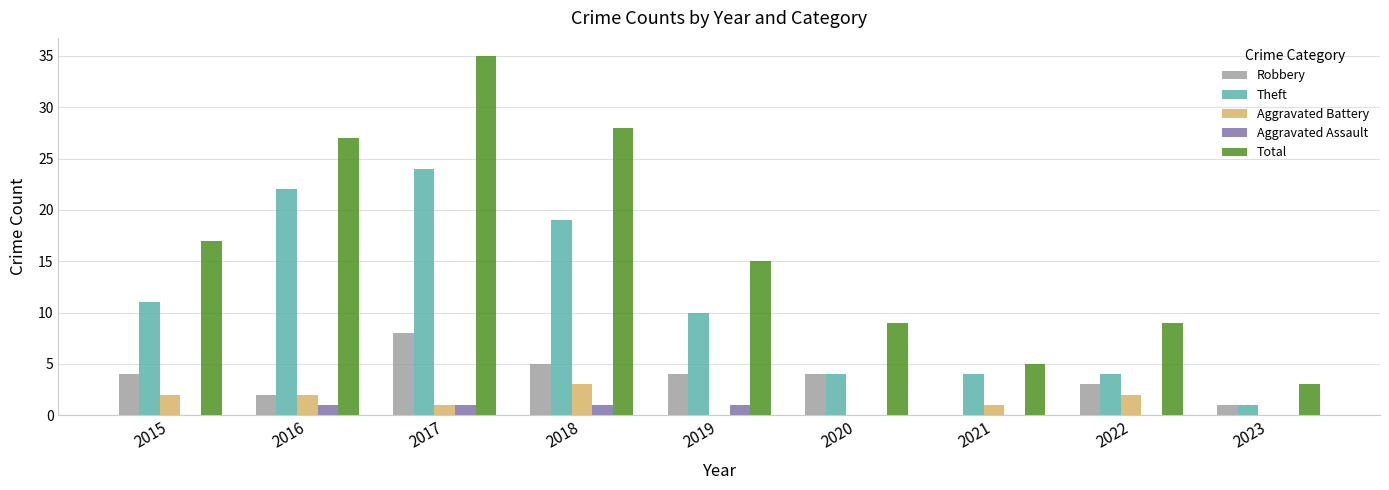

True or false: Aggravated Battery has a value of 2 at 2022.

True